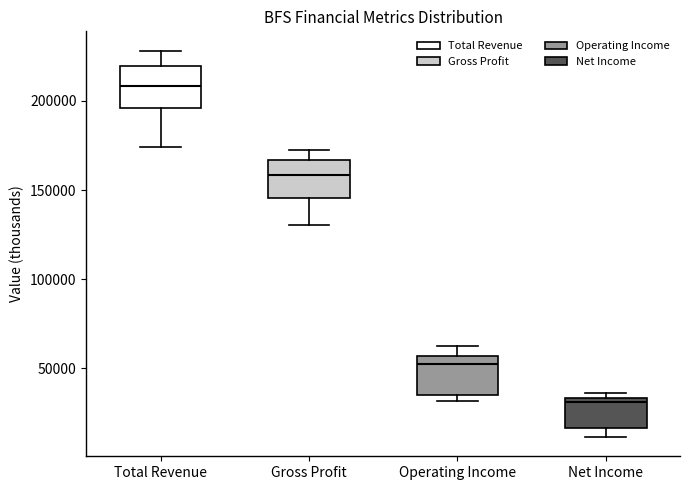

Reading left to right, transcribe this box plot: for each box, give where its median line is, the range the box spans, and where its two whiskers end, as read against the y-axis. The values are not printed on the chart, so give them approximately, as read against the axis.

Total Revenue: median 210000, box 195000 to 220000, whiskers 175000 to 230000
Gross Profit: median 160000, box 145000 to 165000, whiskers 130000 to 175000
Operating Income: median 50000, box 35000 to 55000, whiskers 30000 to 65000
Net Income: median 30000, box 15000 to 35000, whiskers 10000 to 35000 (just above the box's upper edge)